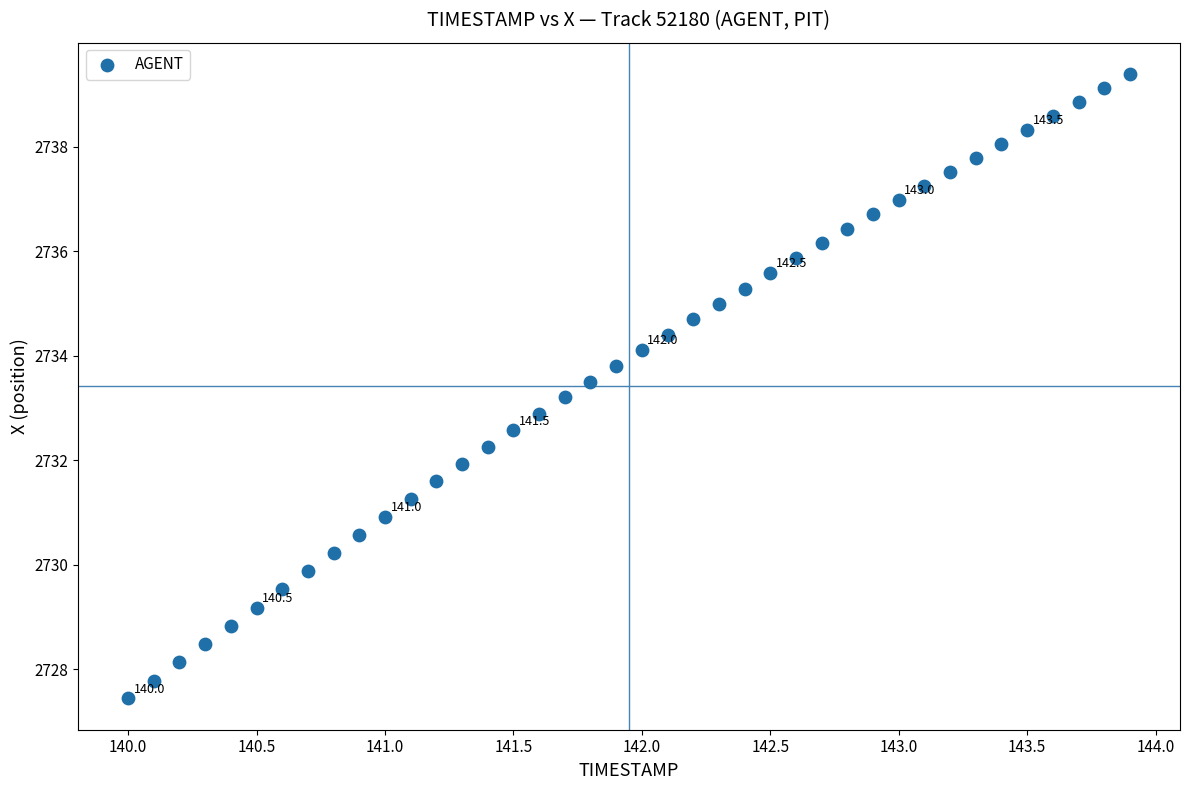

What is the range of X values (max minus min)?

3.9